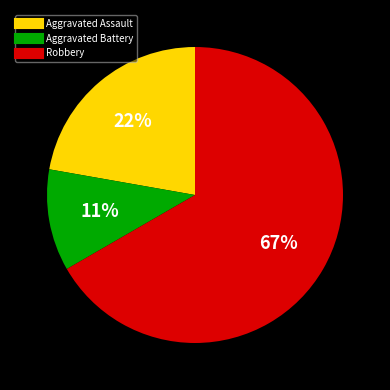

To the nearest percent, what portion does Aggravated Battery represent?

11%